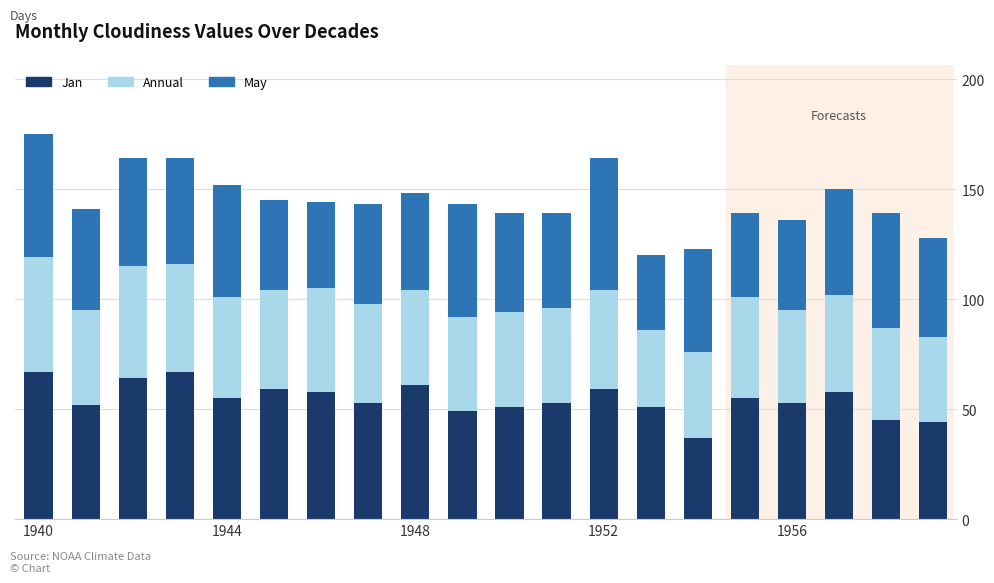

What is the highest value of the Jan series?

67